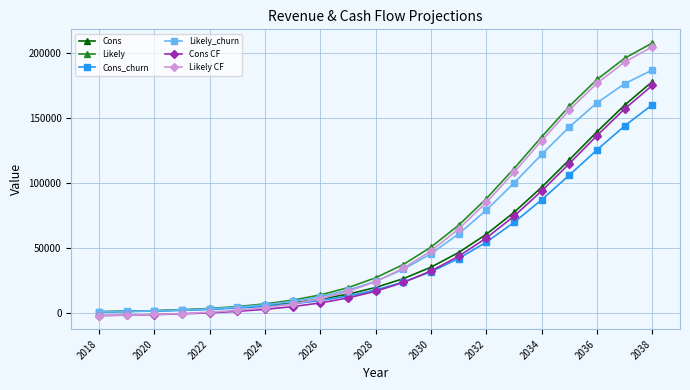

What is the value of the Cons_churn point at the 18th from the left?

106156.8